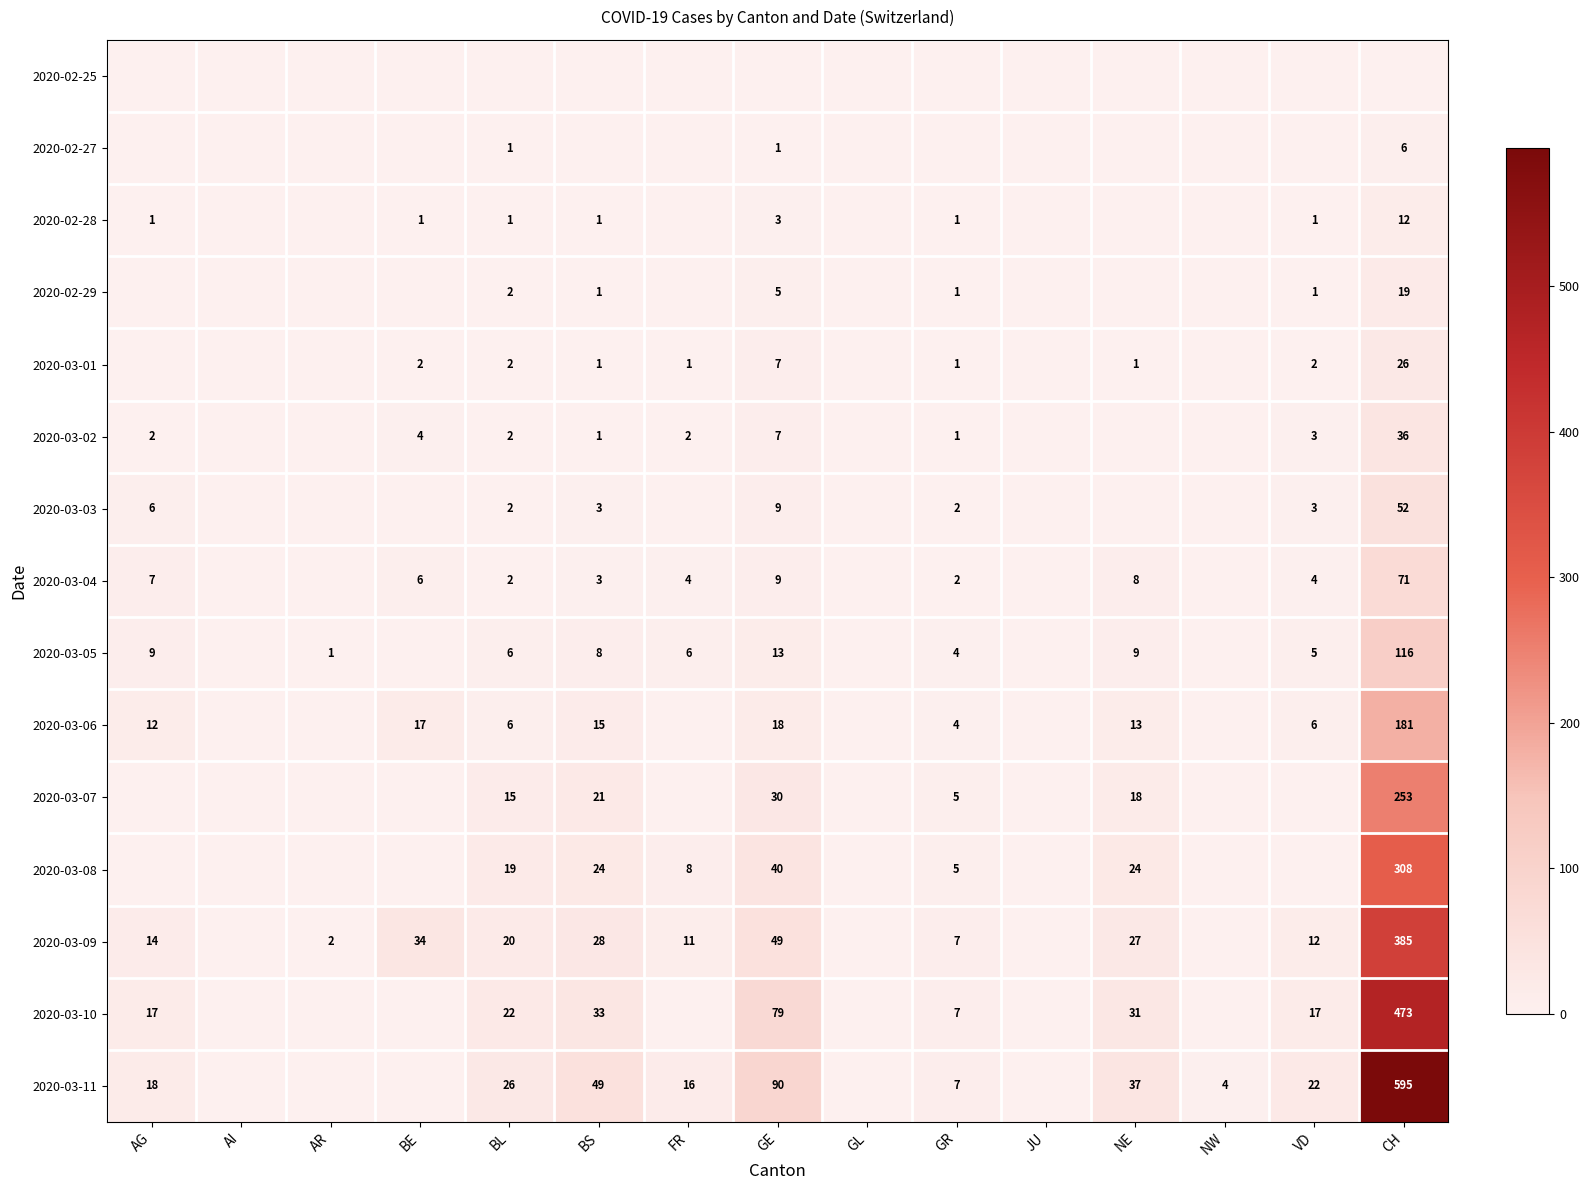

What is the difference between the 2020-03-11 values at VD and BS?

27